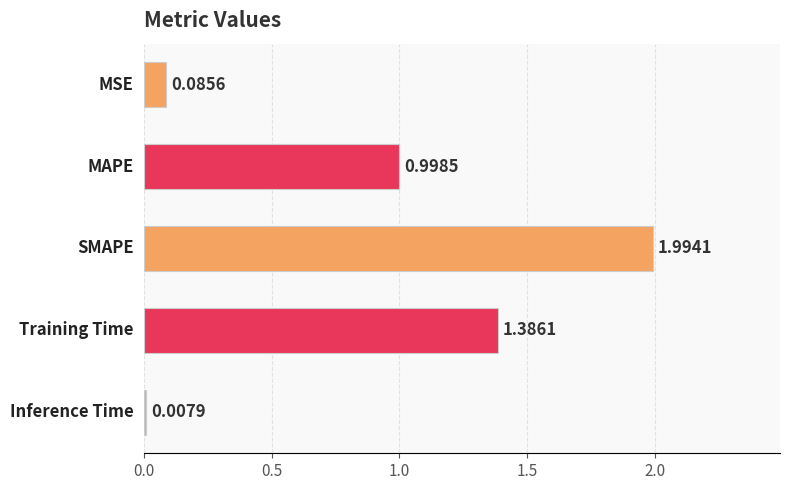

The chart shows a value of 0.1 at 0.0. True or false?

True